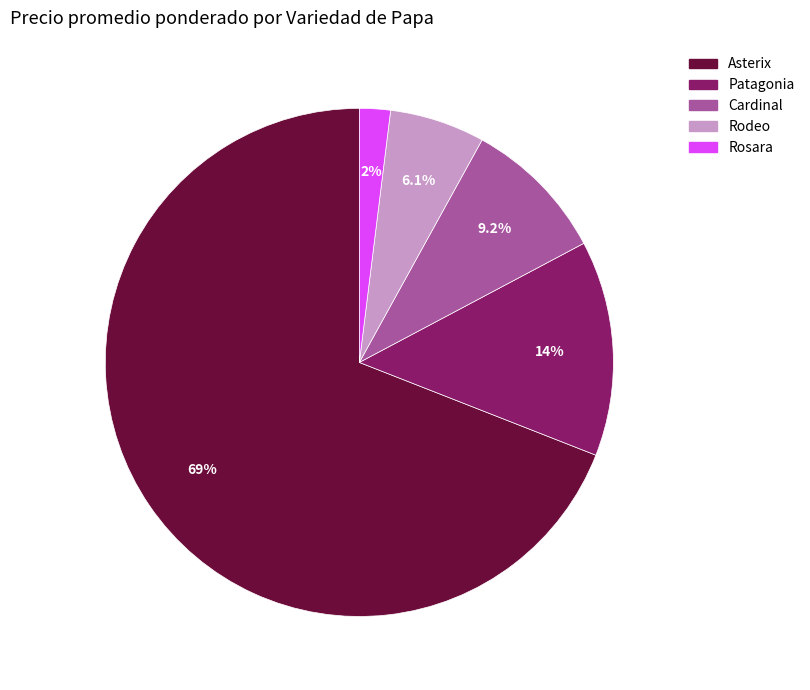

Which has a higher value, Asterix or Cardinal?

Asterix